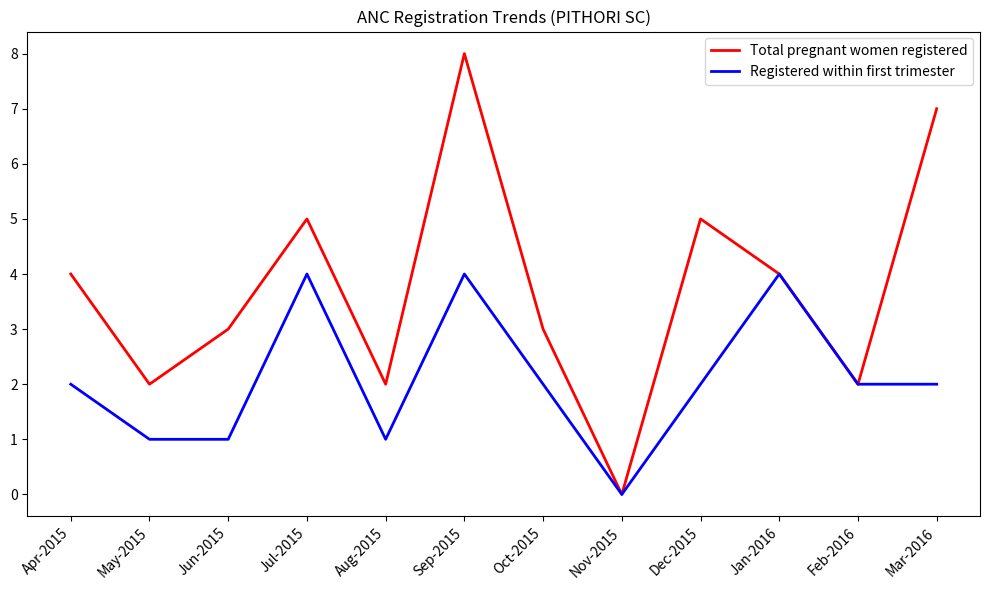

How many interior local valleys does the Total pregnant women registered series have?

4